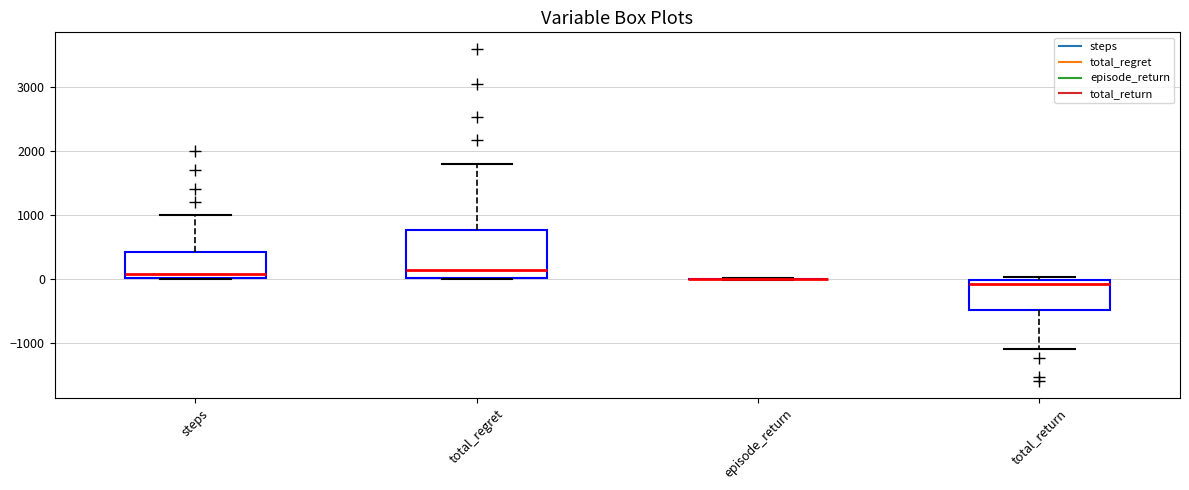

Reading left to right, transcribe this box plot: for each box, give where its median line is, the range the box spans, and where its two whiskers end, as read against the y-axis. The values are not printed on the chart, so give them approximately, as read against the axis.

steps: median 100, box 0 to 400, whiskers 0 to 1000
total_regret: median 100, box 0 to 800, whiskers 0 to 1800
episode_return: box collapsed to a line at 0, whiskers 0 to 0
total_return: median -100, box -500 to 0, whiskers -1100 to 0 (just above the box's upper edge)